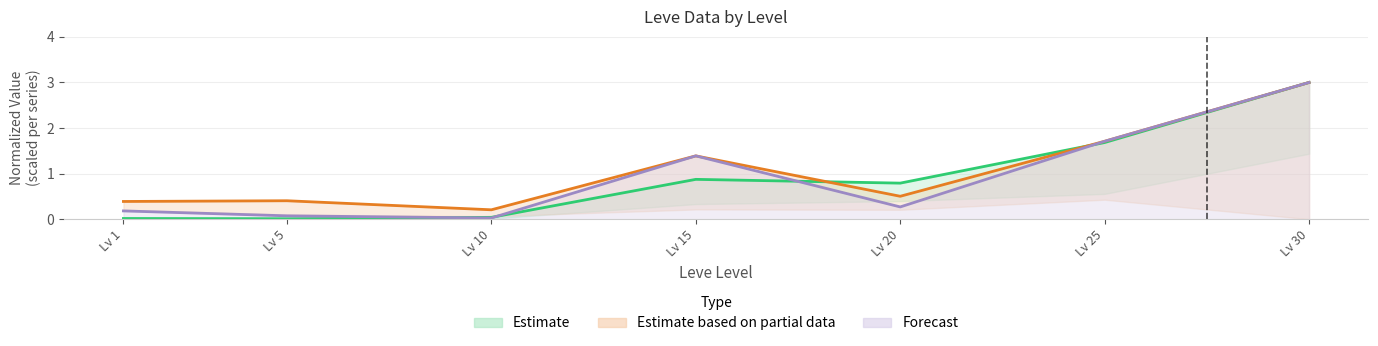

The Leve Gil series shows 0.0 at Lv 1. True or false?

False